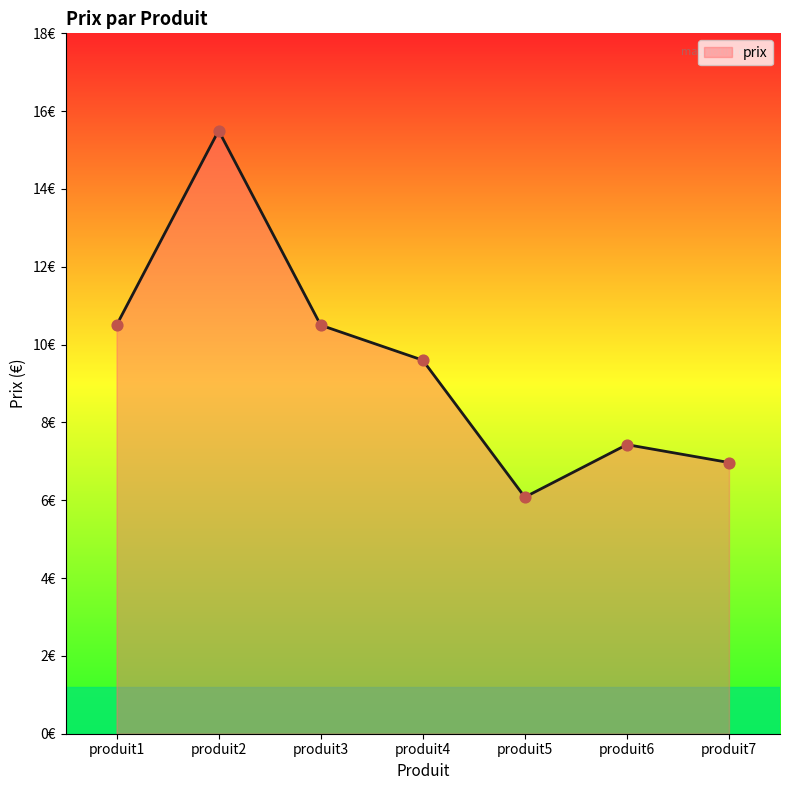

What is the change in value from produit5 to produit7?

+0.9